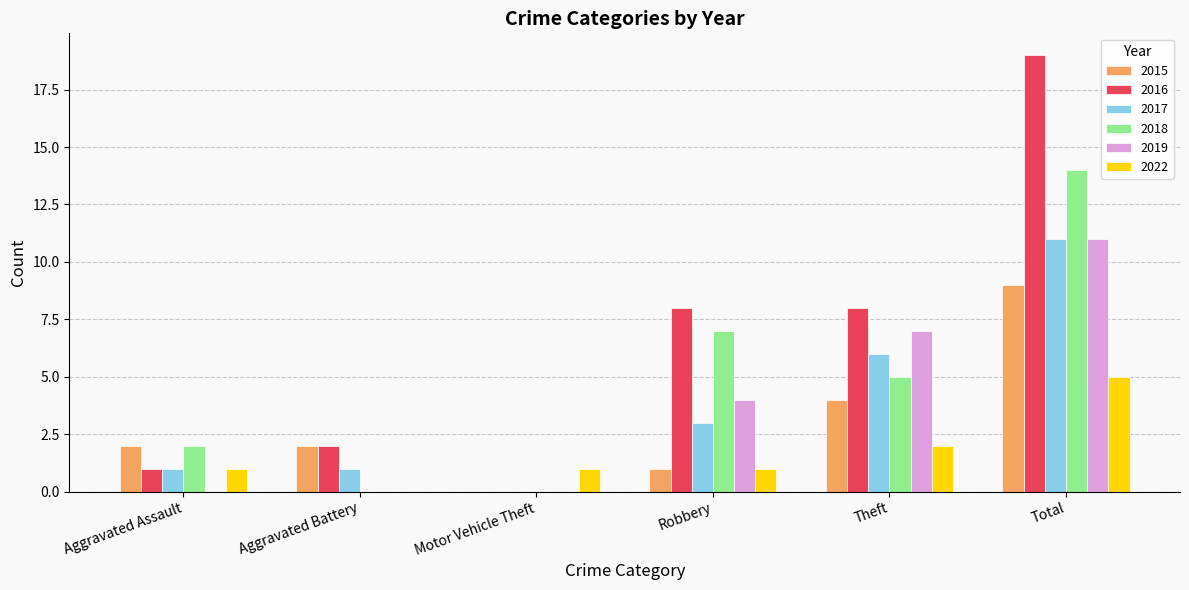

Which series changed the most between Aggravated Battery and Total?

2016